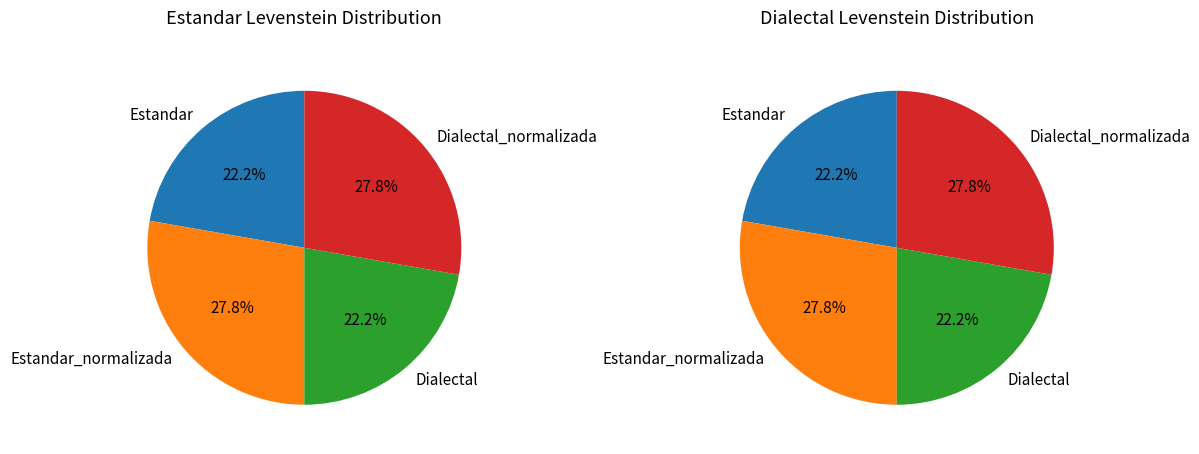

Which slice is the smallest?

Estandar